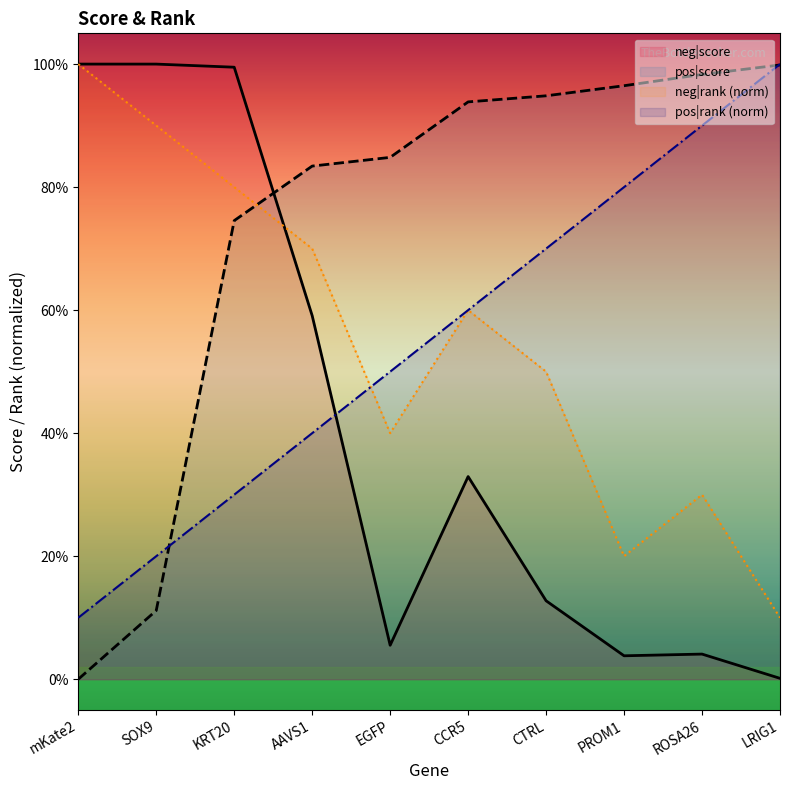

How many intersections are there between neg|rank and pos|score?

1